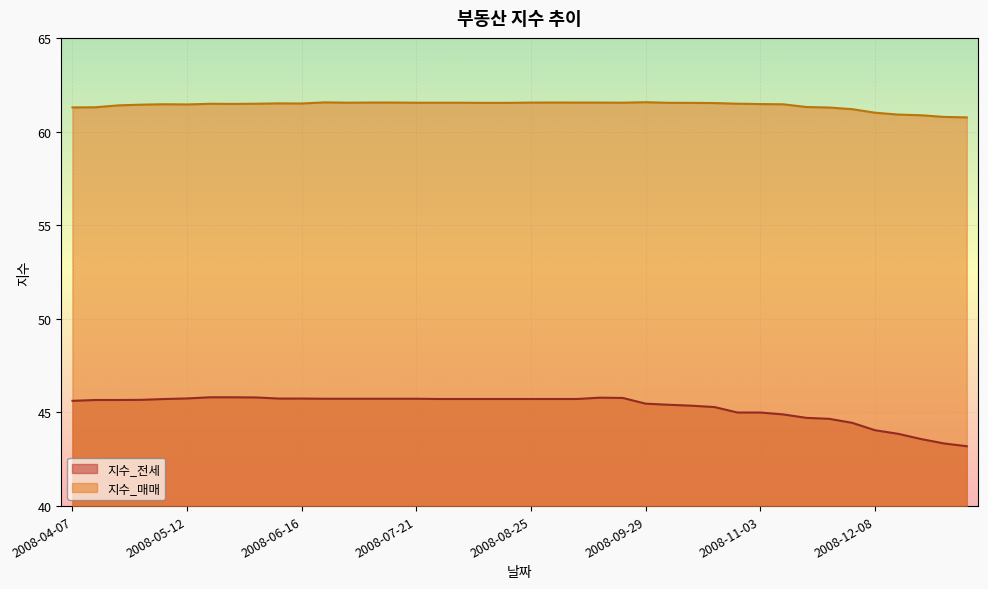

How many lines are shown in the chart?

2